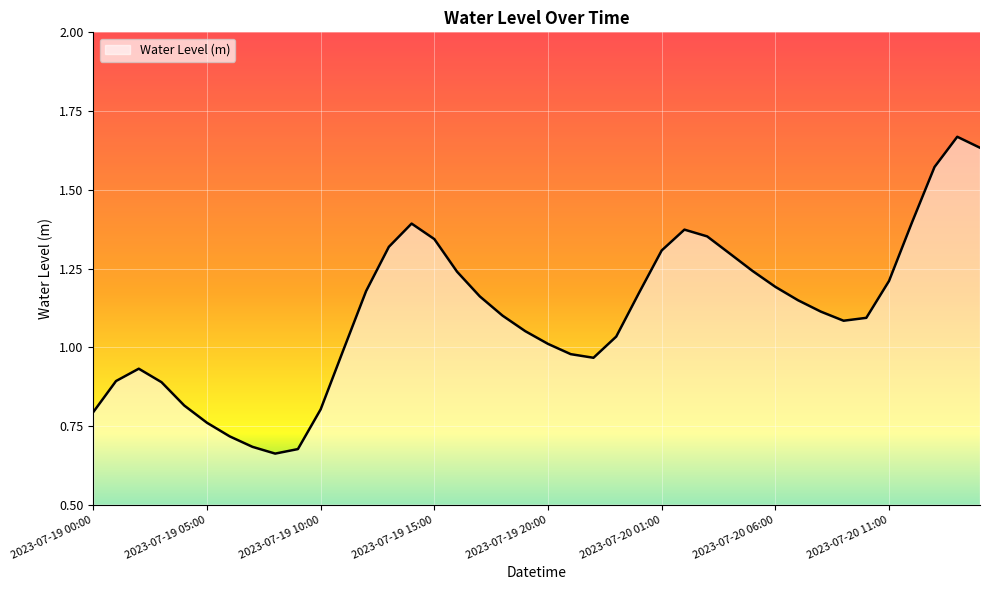

What is the value of the 17th point from the left?

1.2